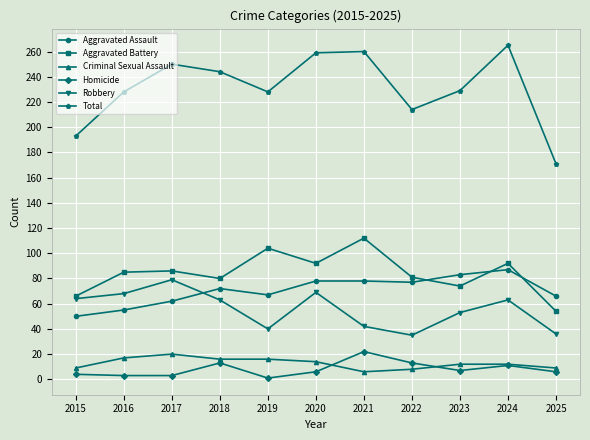

True or false: Criminal Sexual Assault and Homicide cross at least once.

True